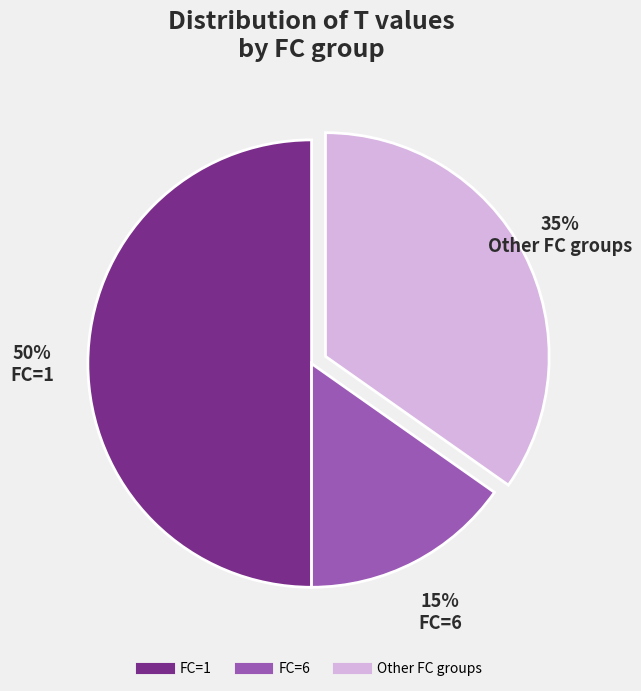

To the nearest percent, what is the average slice percentage?

33%